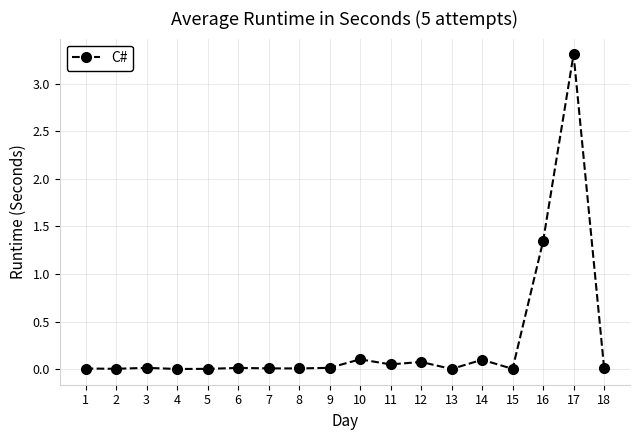

What is the sum of all values?

5.1